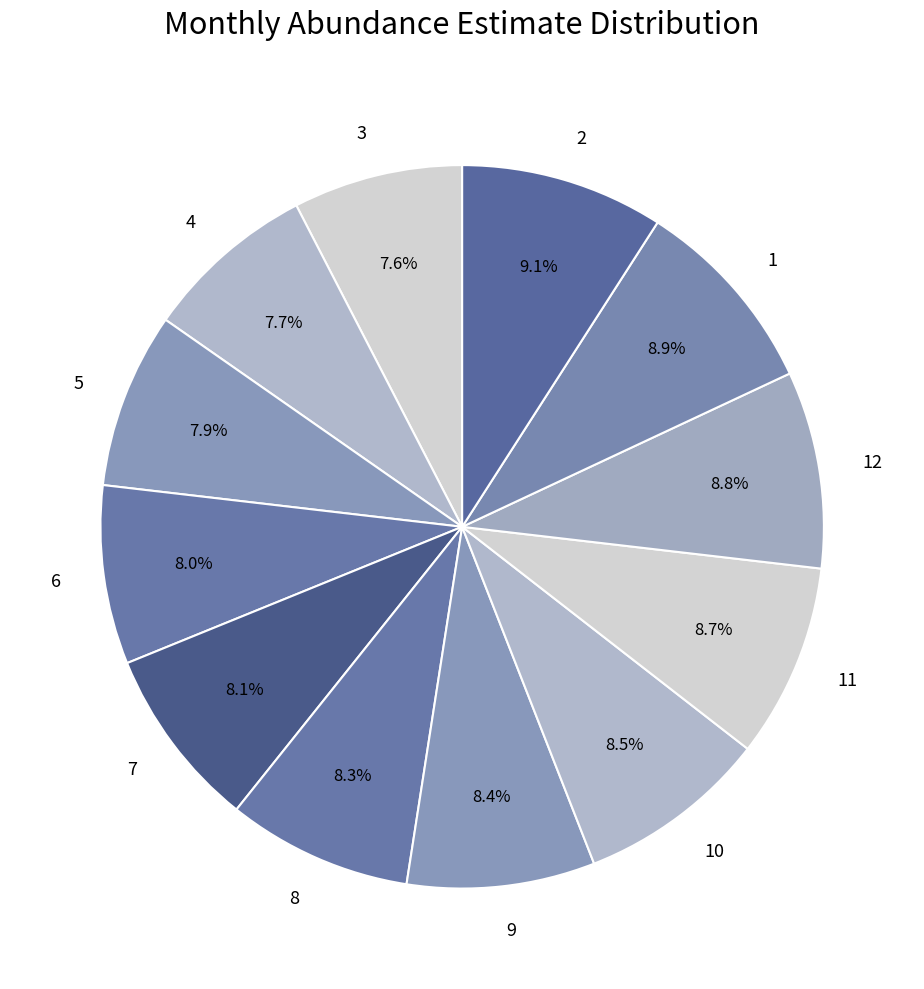

Combined, what portion of the pie is 4 and 5?

15.6%